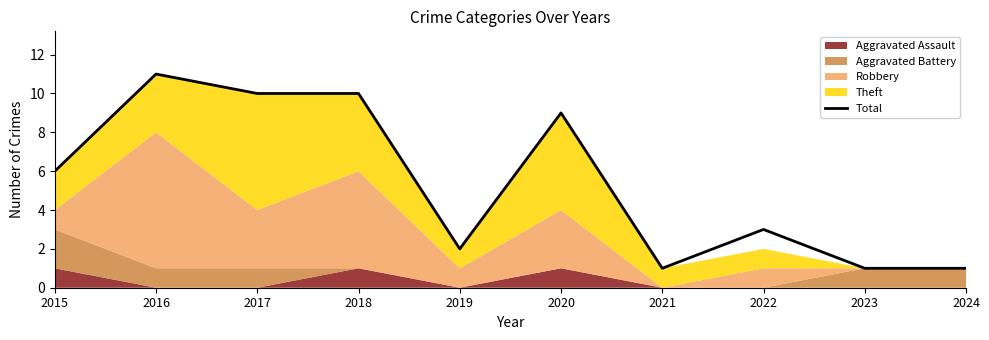

Which label corresponds to the smallest value in the chart?

2021